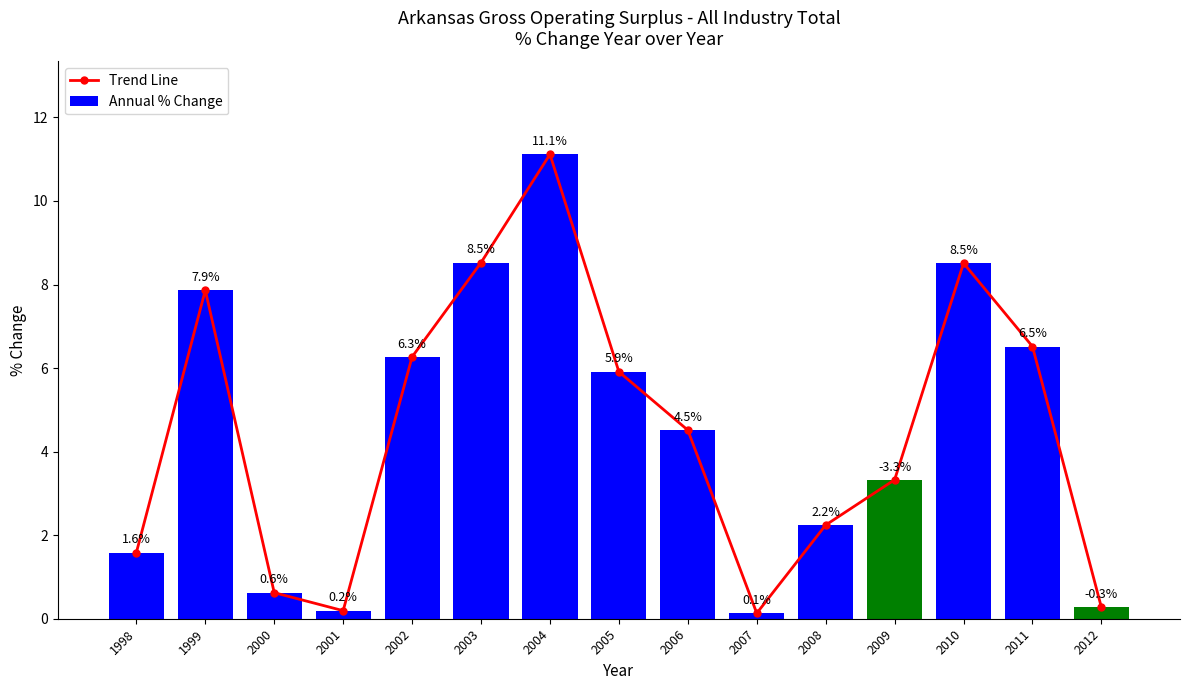

The Trend Line series shows 0.9 at 2009. True or false?

False